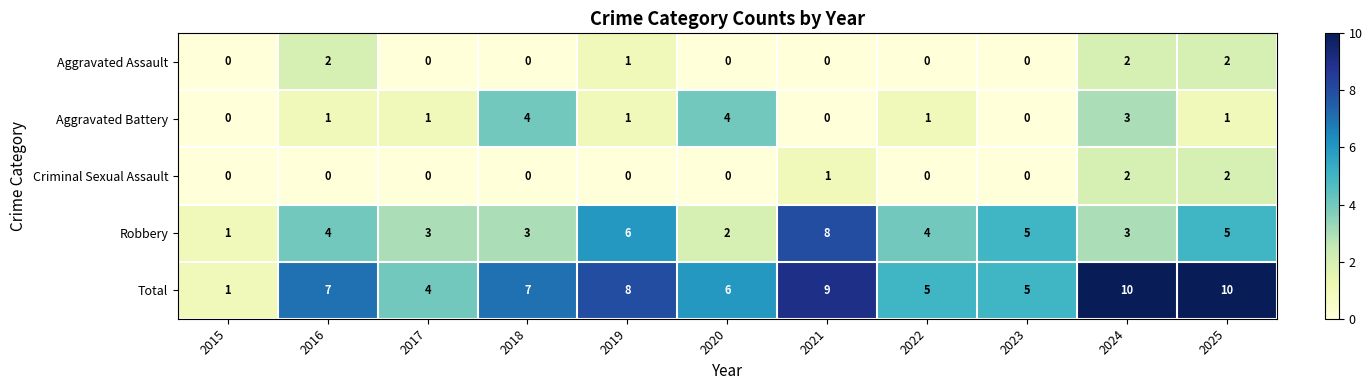

Is it true that Aggravated Assault equals 0 at 2017?

True